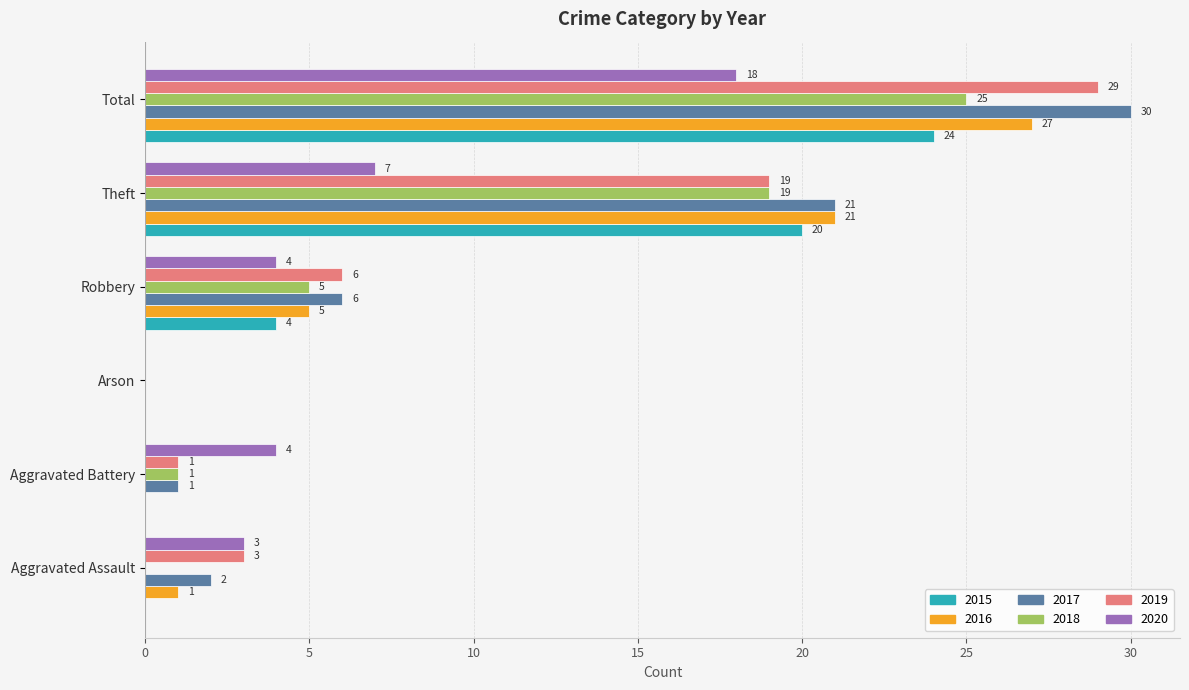

At which label is 2016 closest to 13?

Robbery